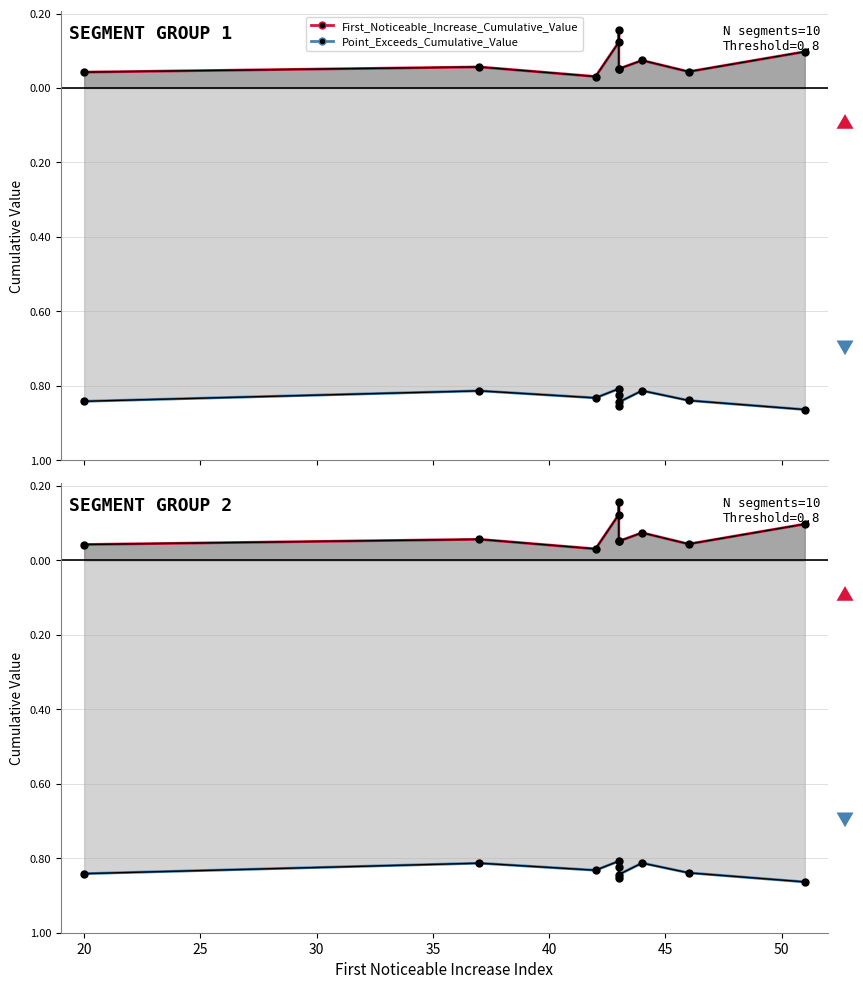

True or false: Point_Exceeds (line) has a value of -1.5 at 40.

False